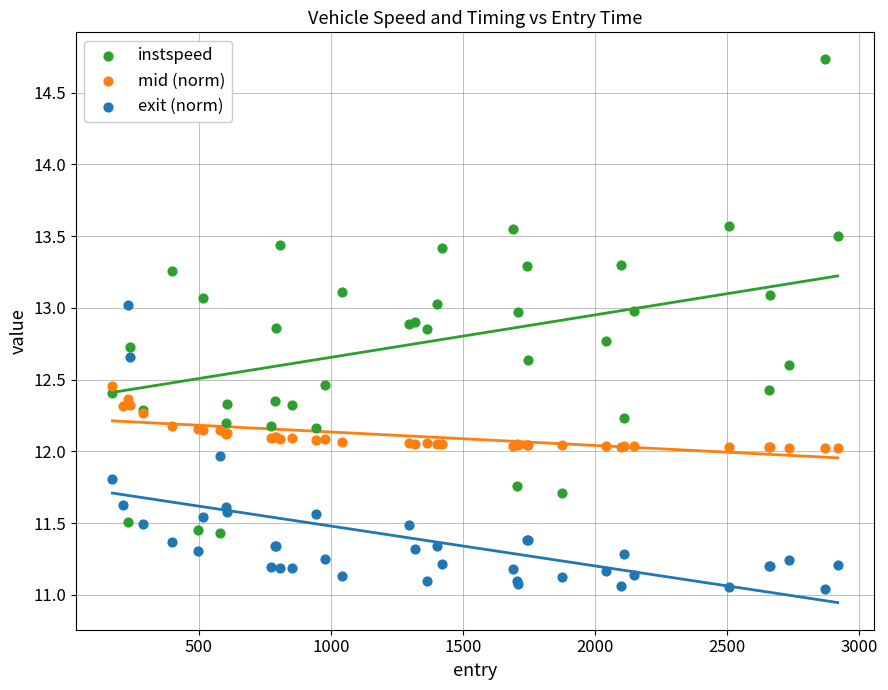

Which series contains the highest Y value?

instspeed